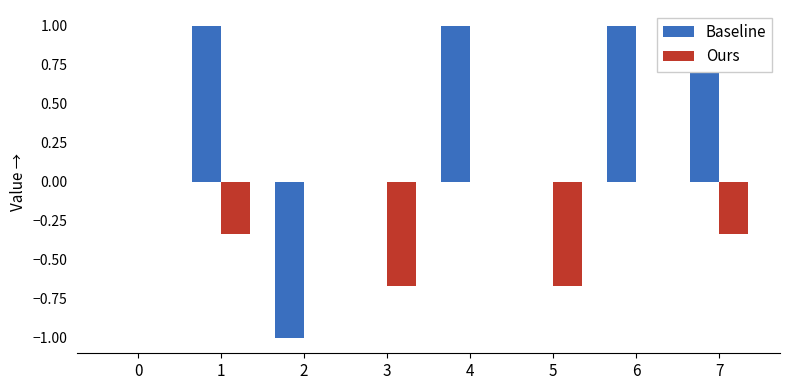

Reading left to right, list all the values displayed in this chart.

Baseline: 0=0.0	1=1.0	2=-1.0	3=0.0	4=1.0	5=0.0	6=1.0	7=1.0
Ours: 0=0.0	1=-0.3	2=0.0	3=-0.7	4=0.0	5=-0.7	6=0.0	7=-0.3